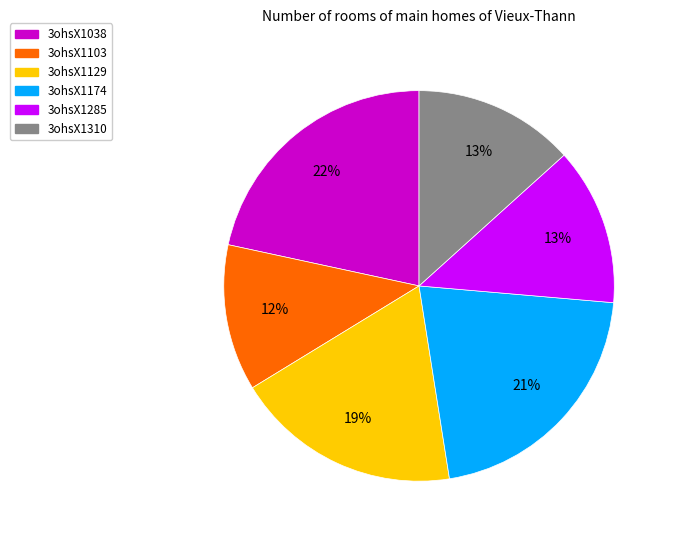

Is 3ohsX1038 the majority of the pie?

No